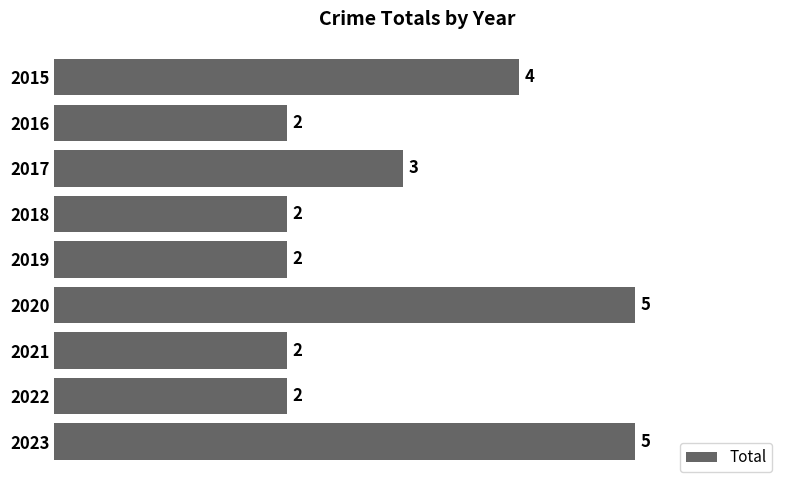

What is the value of the 1st bar from the top?

4